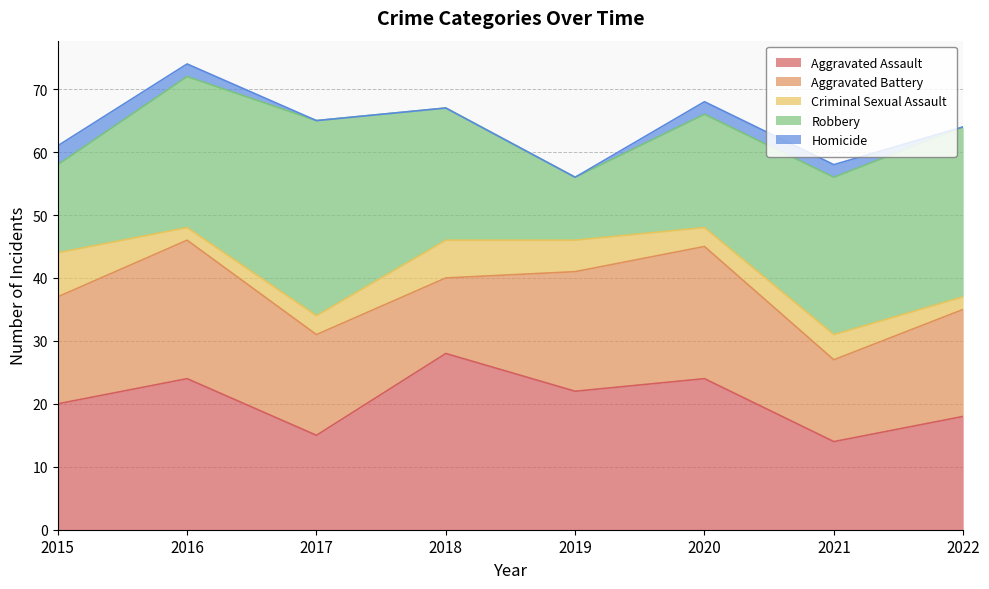

What is the average value of the Criminal Sexual Assault series?

4